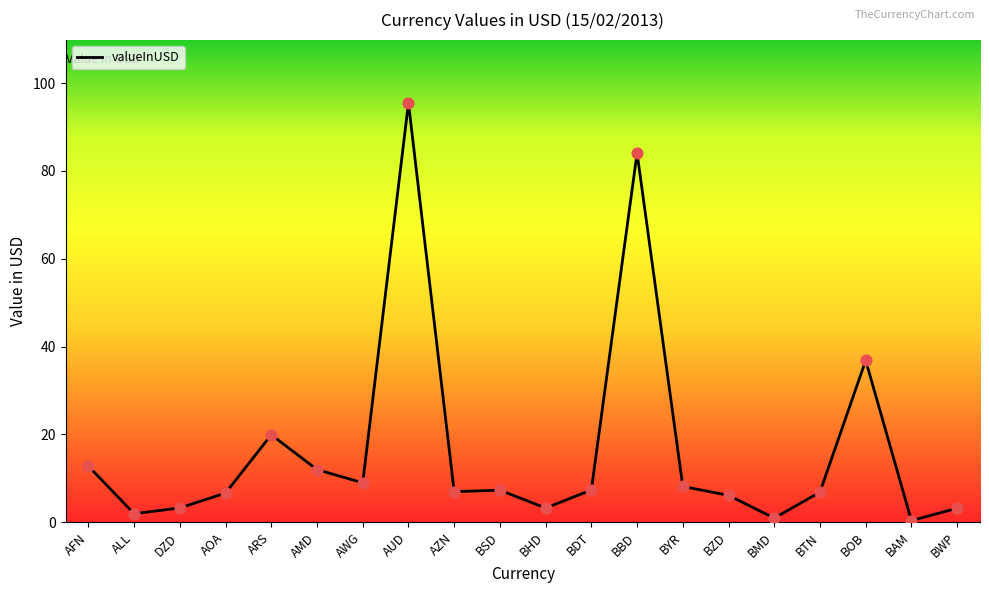

Approximately how many times larger is the value at AWG compared to BHD?

2.8